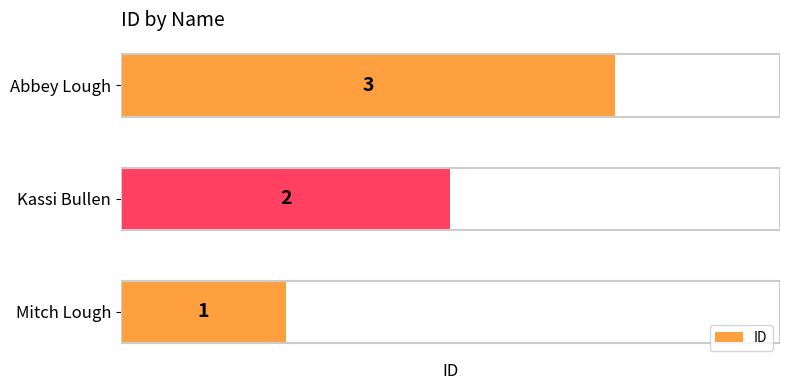

At which category does the chart reach its minimum across all series?

Mitch Lough